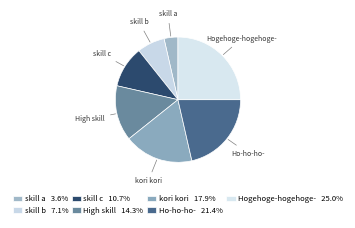

To the nearest percent, what is the combined percentage of skill a and Hogehoge-hogehoge-?

29%